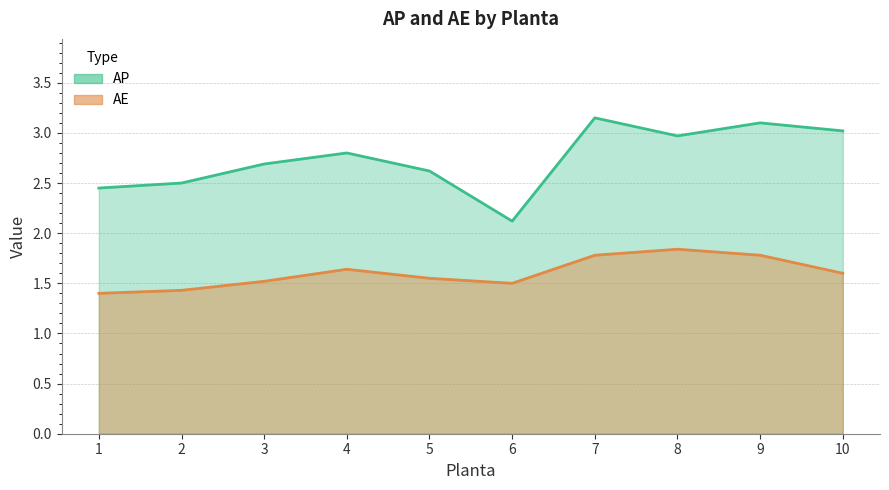

The AP series shows 4.2 at 7. True or false?

False